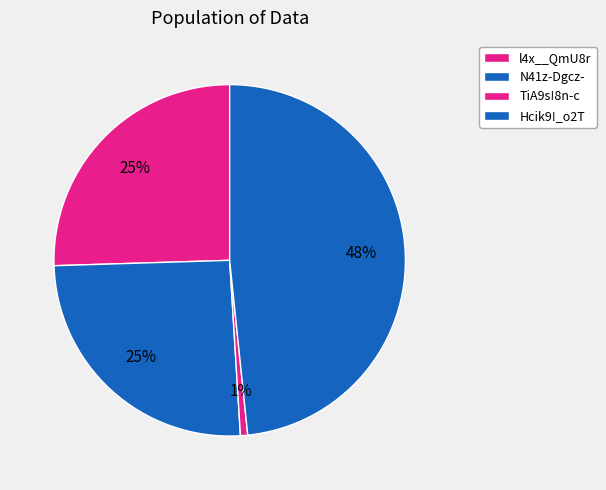

To the nearest percent, what portion does N41z-Dgcz- represent?

25%